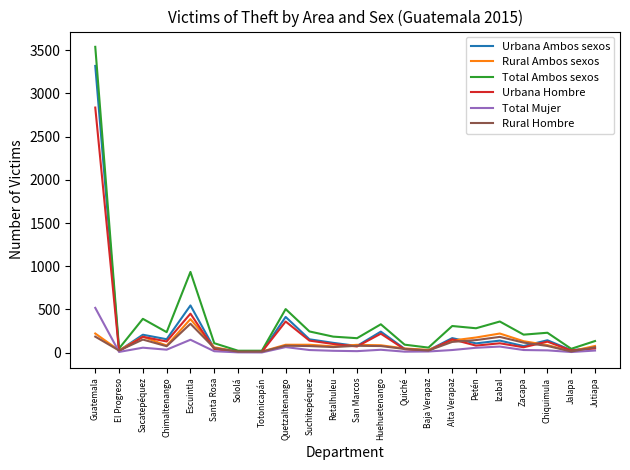

At which category does Total Ambos sexos reach its first local peak?

Sacatepéquez